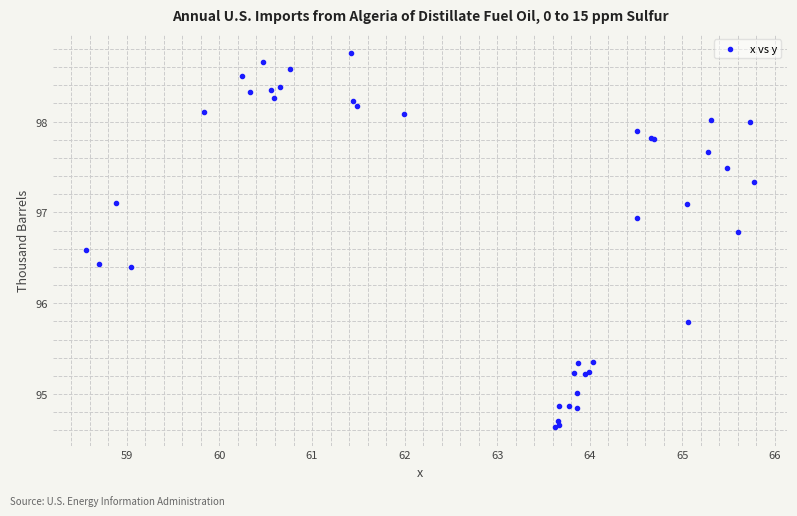

What Y value in the scatter plot is closest to 96?

95.8